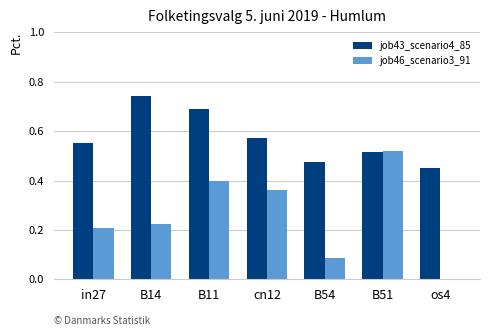

Which series has the largest total across all categories?

job43_scenario4_85